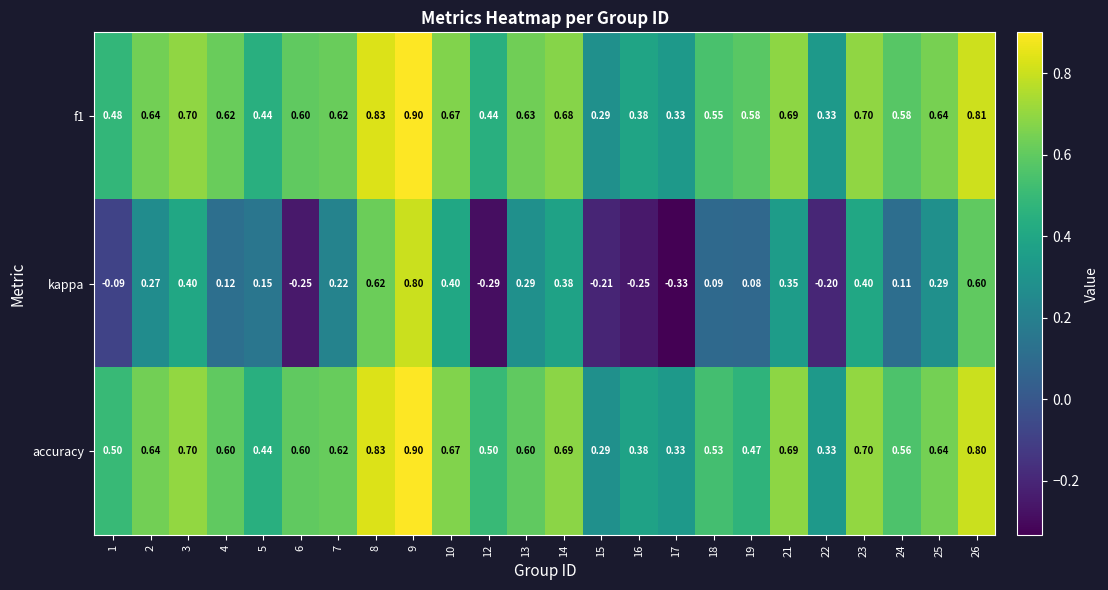

Is the value of f1 at 21 greater than the value of accuracy at 7?

Yes